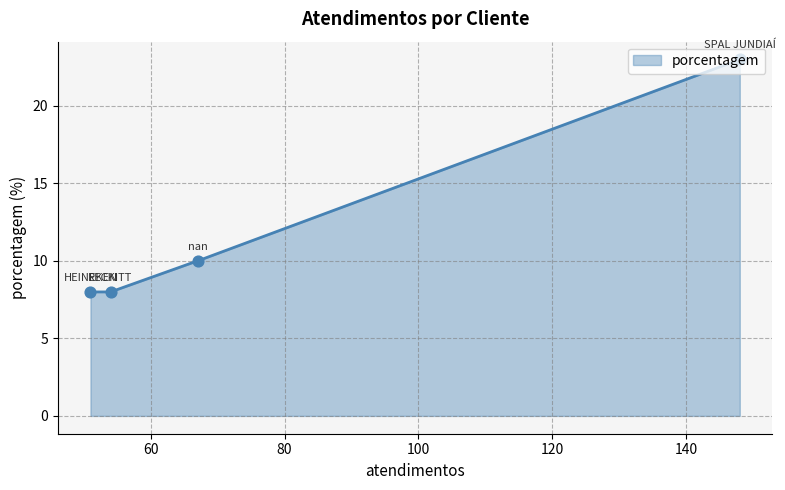

What is the change in value from nan to HEINEKEN?

-2